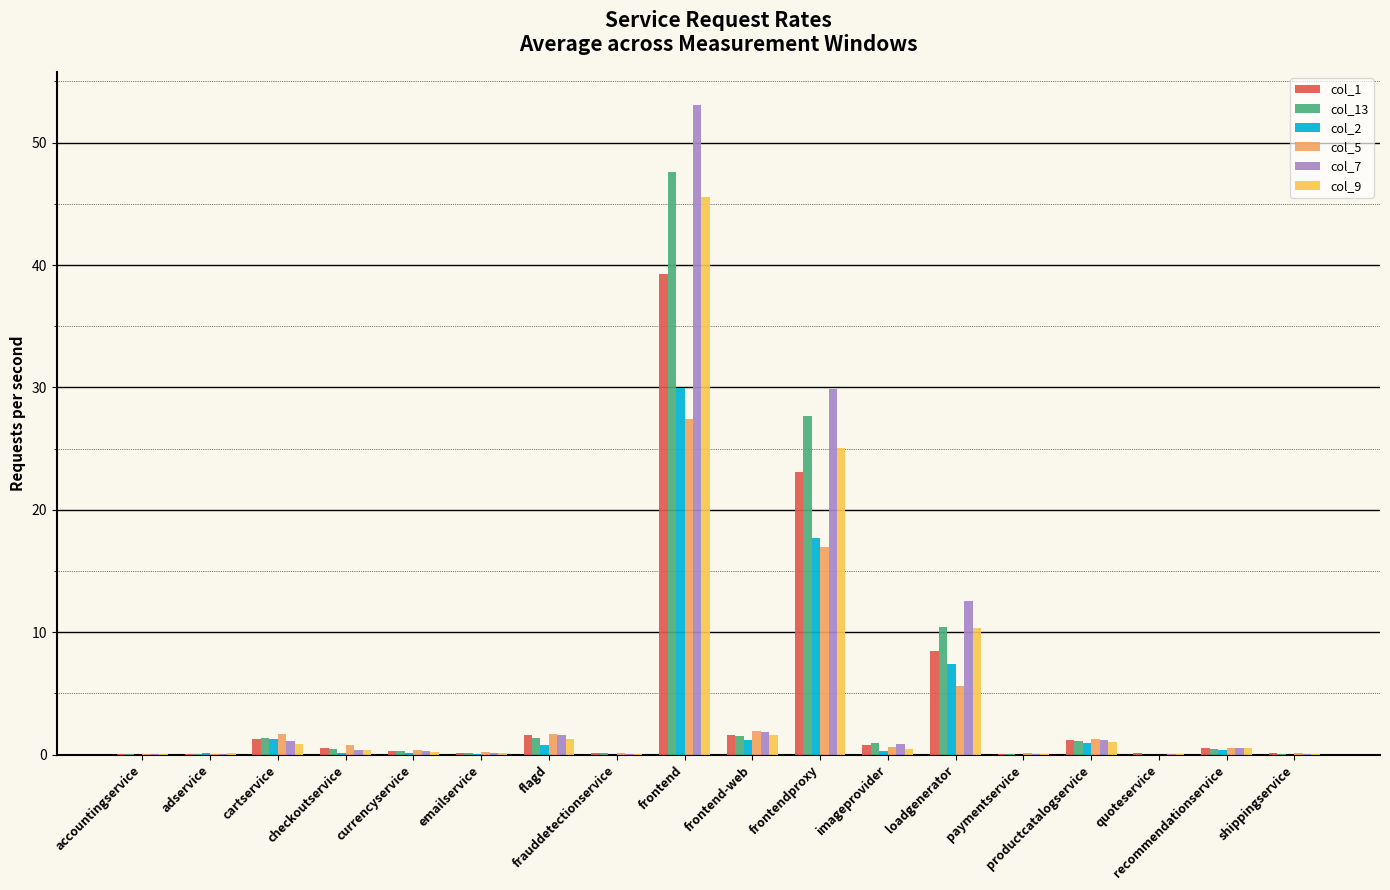

What is the maximum value for col_2?

30.0